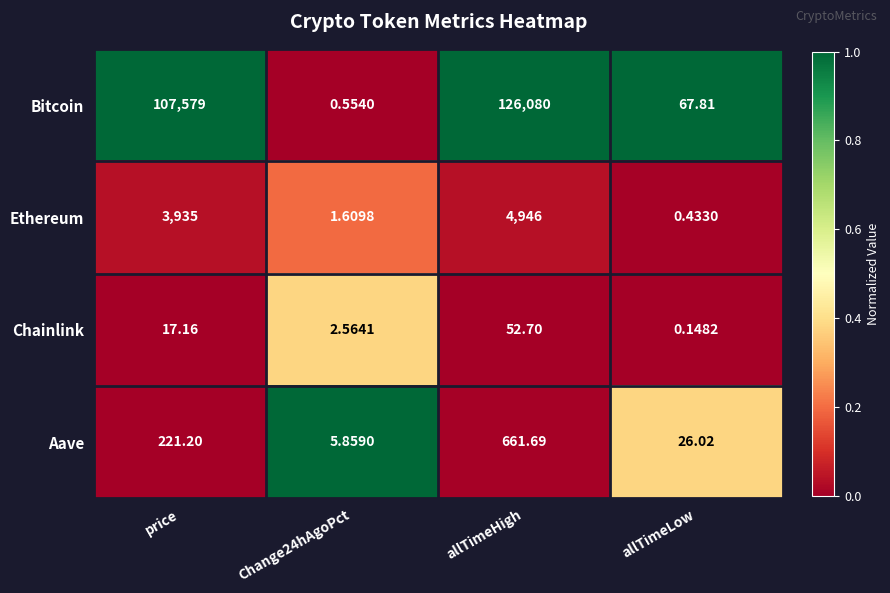

Rank the series by their maximum value, from highest to lowest.

Bitcoin, Ethereum, Aave, Chainlink